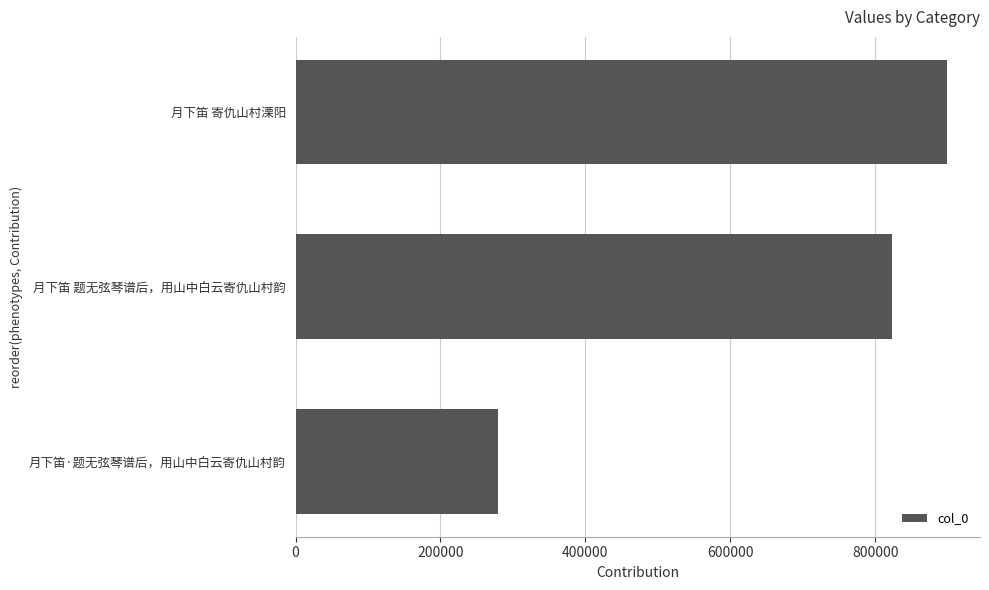

How many values are below 822507?

1